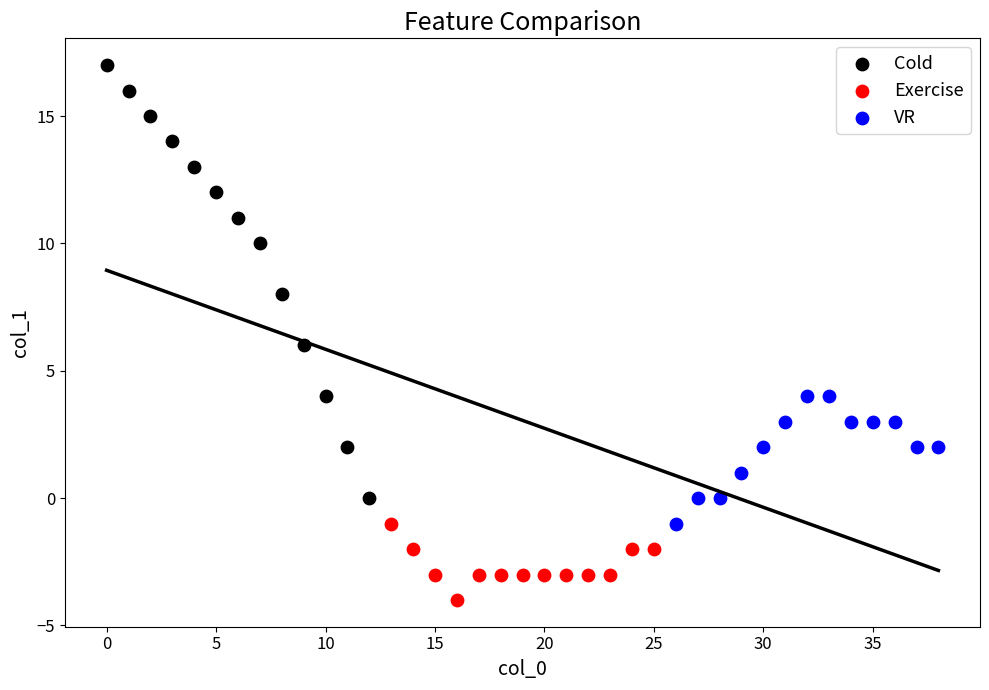

Which series reaches the maximum Y coordinate?

Cold